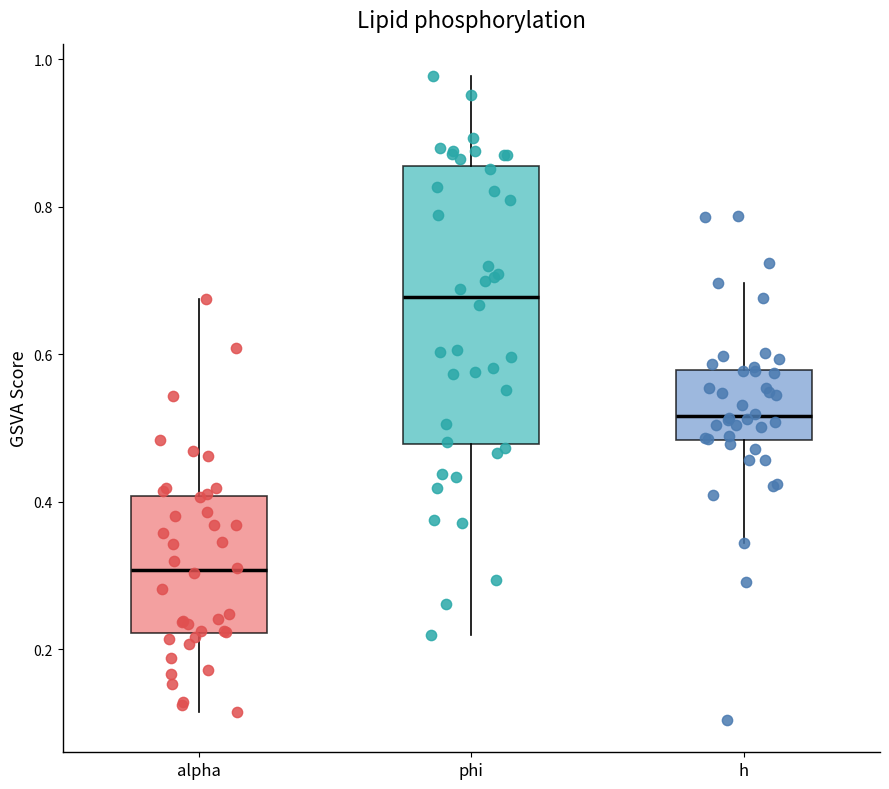

Where is the lower edge of the box for phi on the y-axis? The values are not printed on the chart, so give them approximately, as read against the axis.

0.48